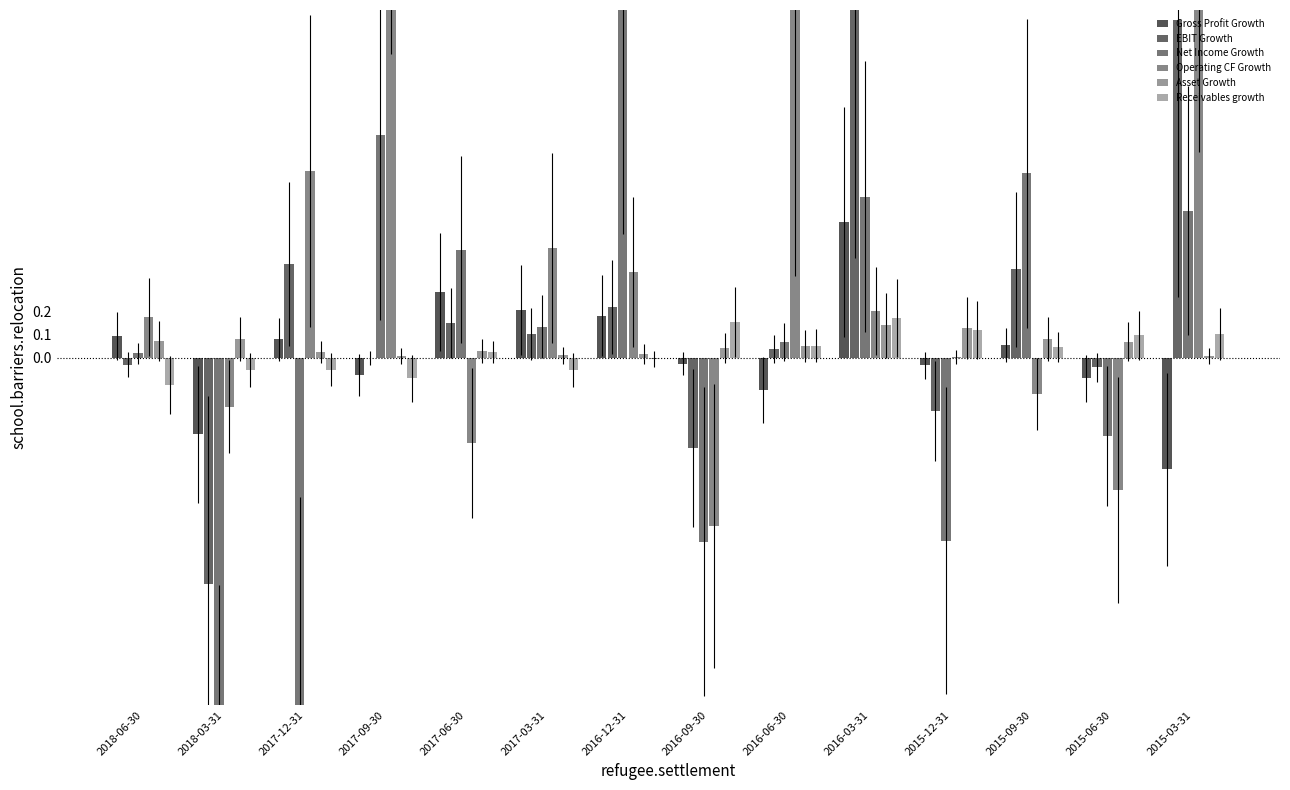

At which category is the sum across all series the highest?

2017-09-30